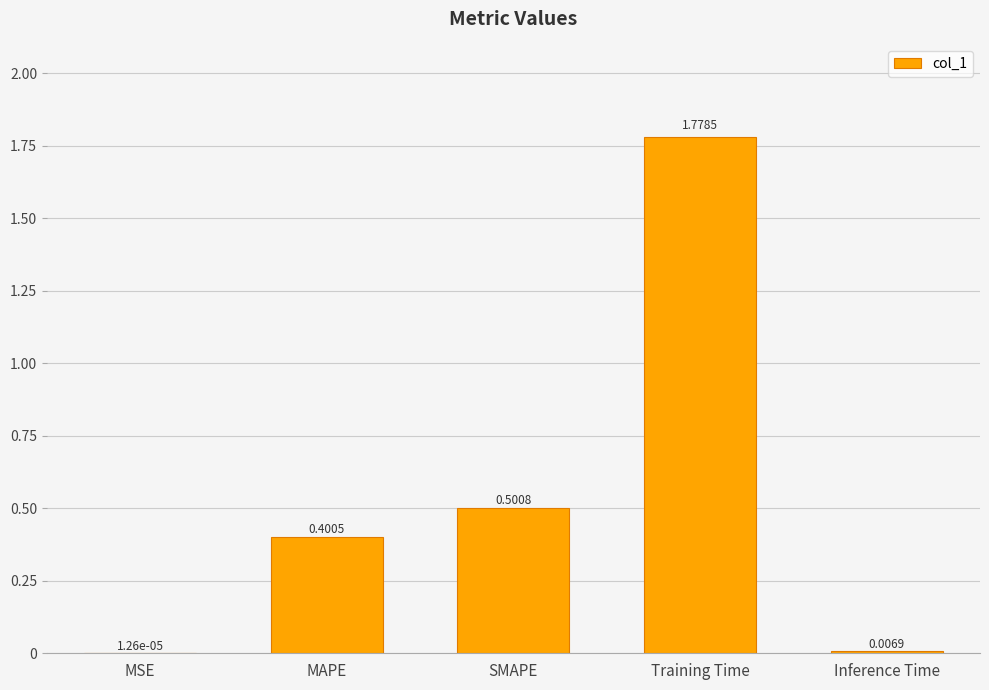

What is the sum of all values?

2.7